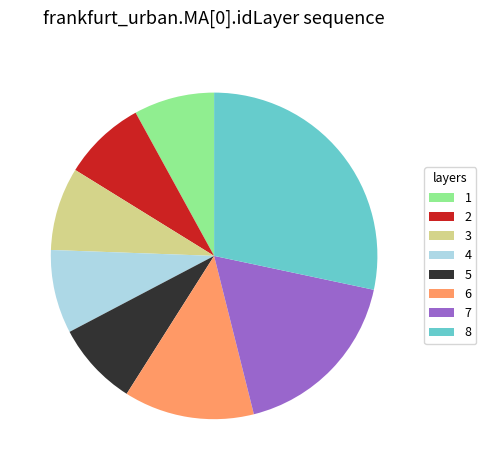

Does 5 represent more than half of the total?

No